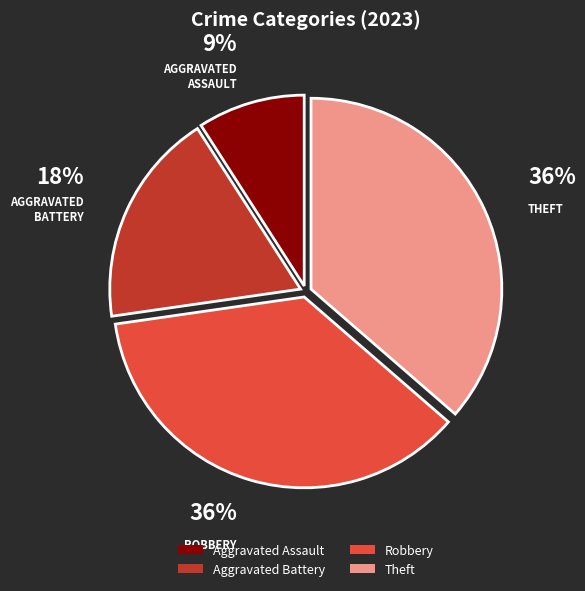

What is the ratio of the value at Theft to the value at Robbery?

1.0